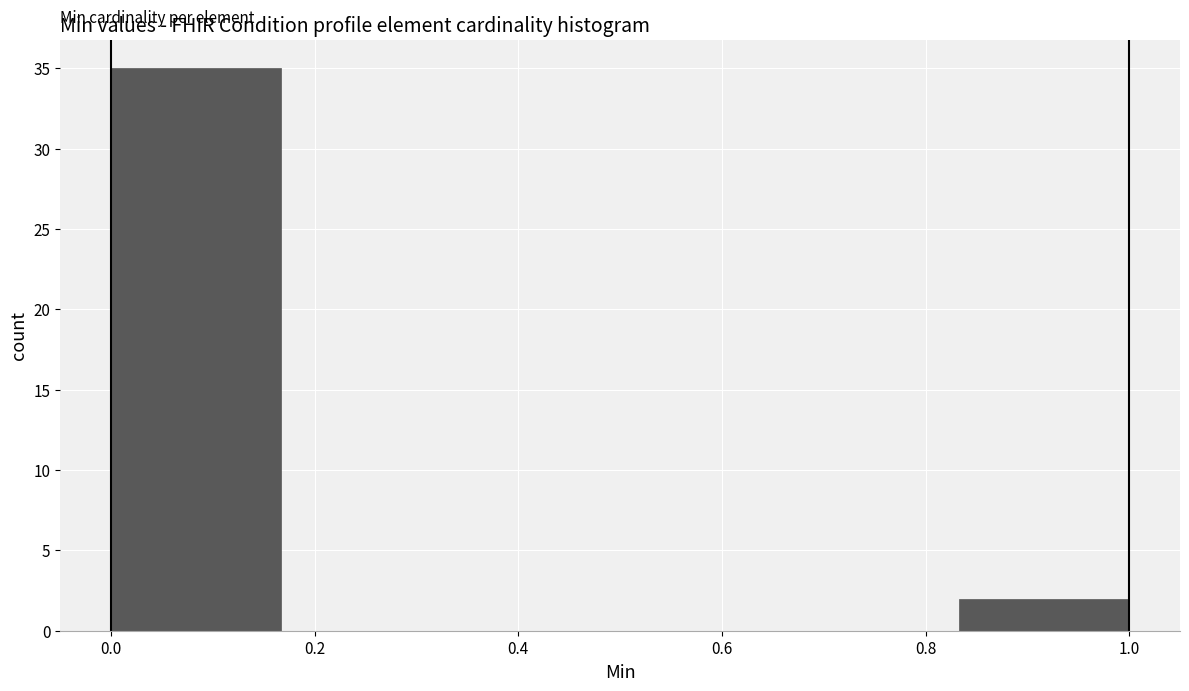

Over which range of the x-axis is the bar tallest?

0.00 to 0.16